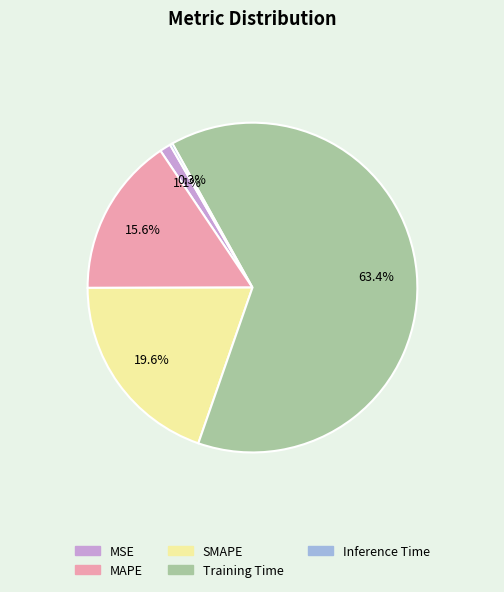

Which has a higher value, Training Time or MAPE?

Training Time